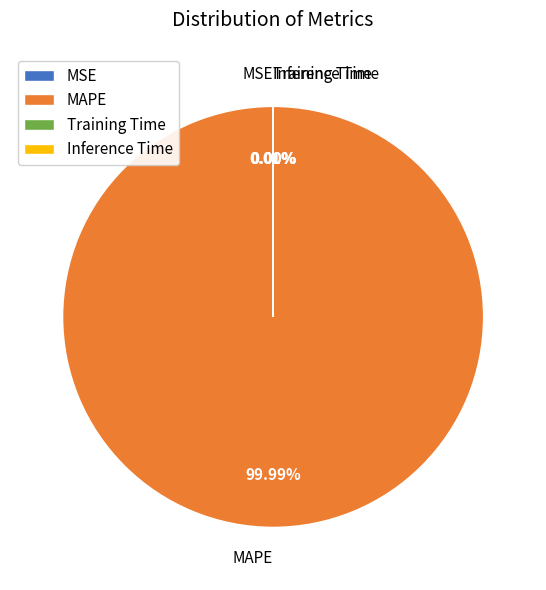

The MAPE slice represents 100% of the pie. True or false?

True